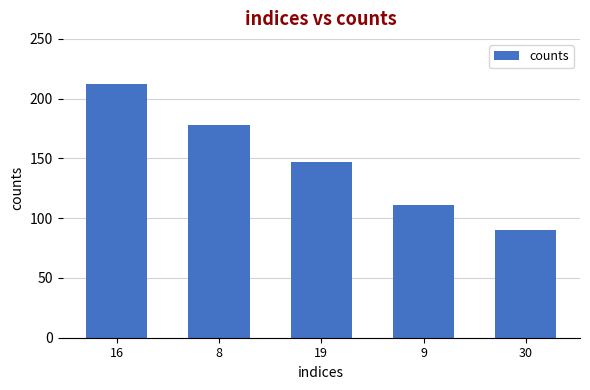

What is the sum of all values?

738